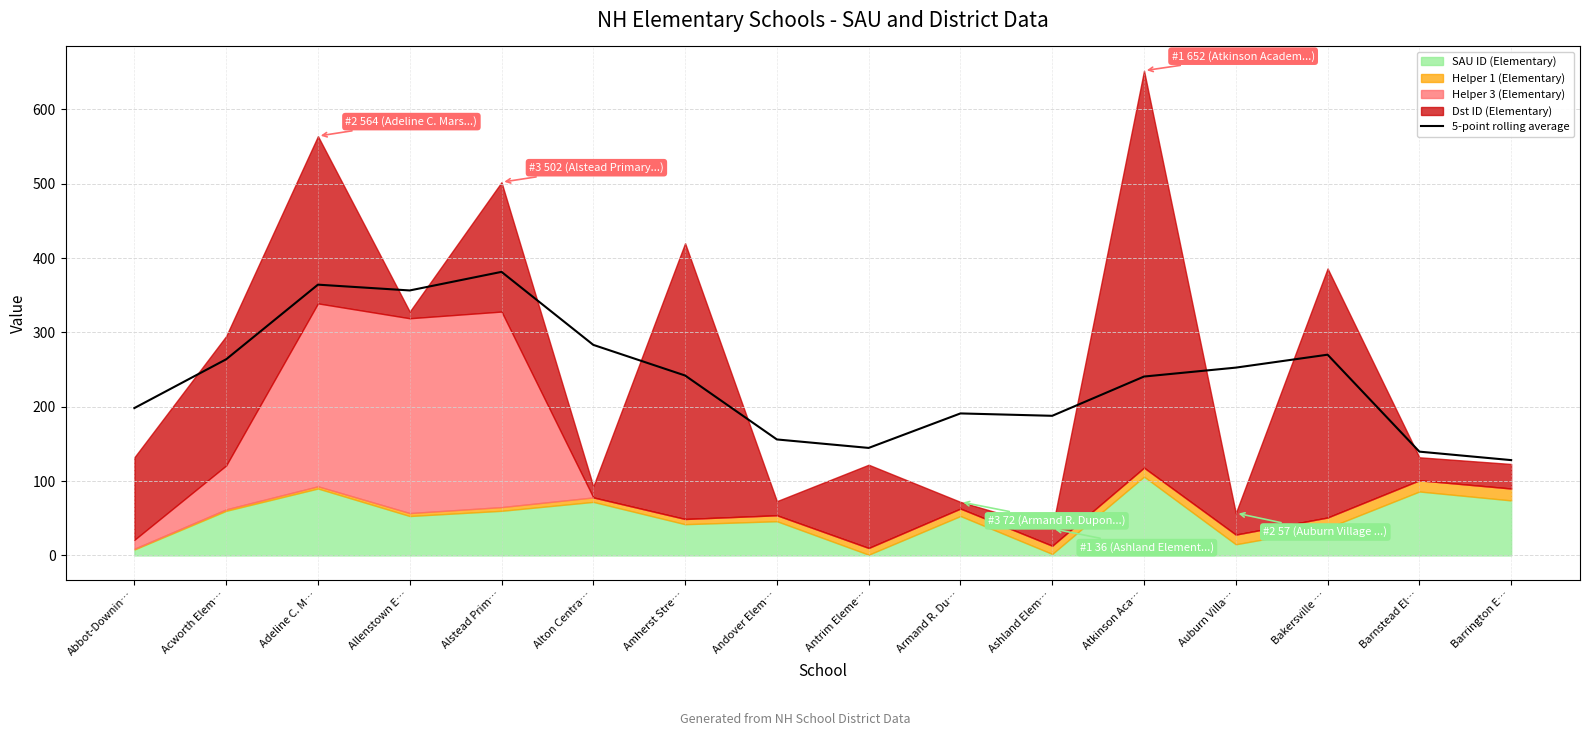

The 5-point rolling average series shows 67.7 at Atkinson Aca…. True or false?

False